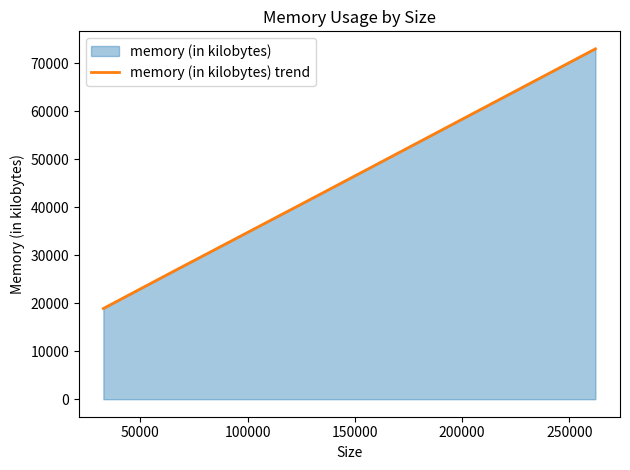

True or false: there are more than 0 points higher than both neighbors.

False